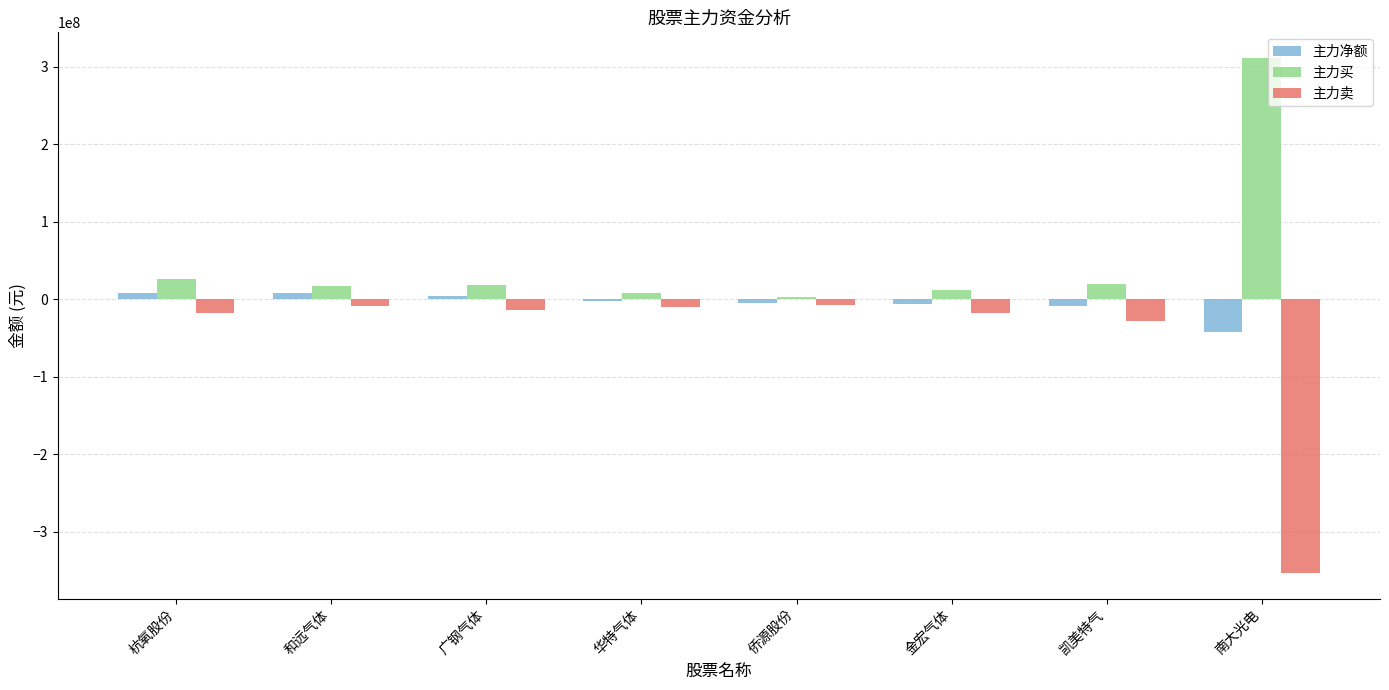

Rank the series by their average value, from lowest to highest.

主力卖, 主力净额, 主力买